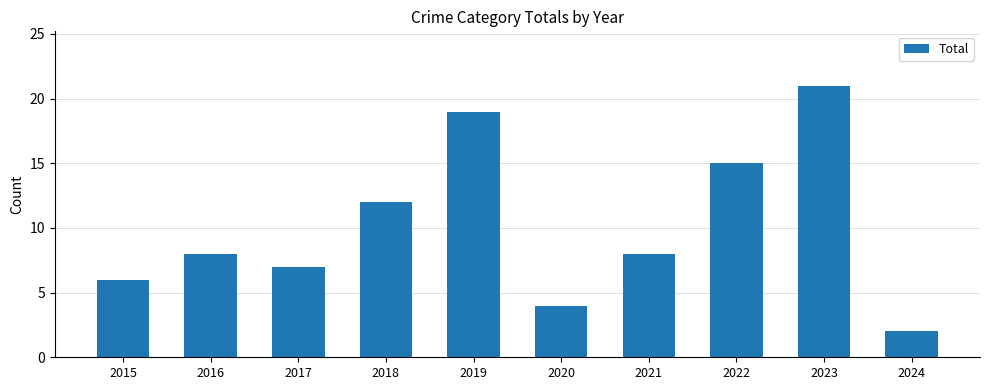

What is the sum of the values at 2021 and 2015?

14